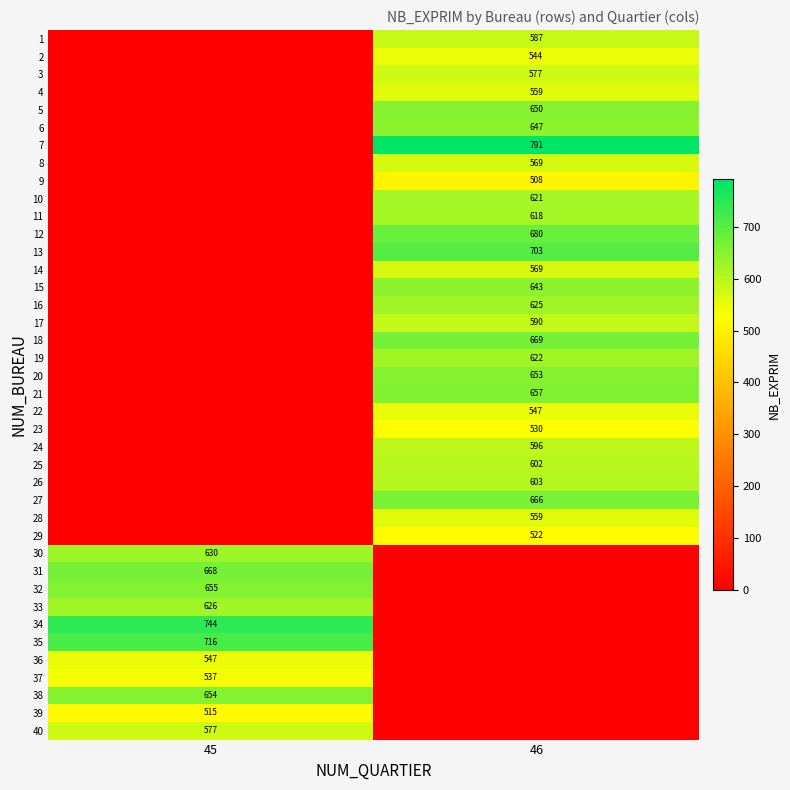

True or false: 5 has a value of 1004 at 46.

False